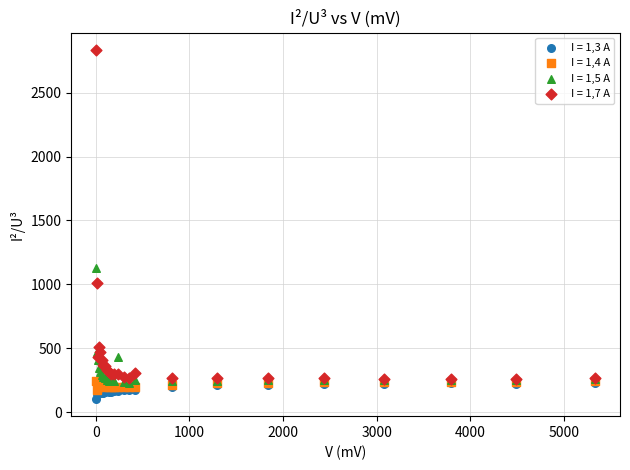

Which series contains the lowest Y value?

I = 1,3 A